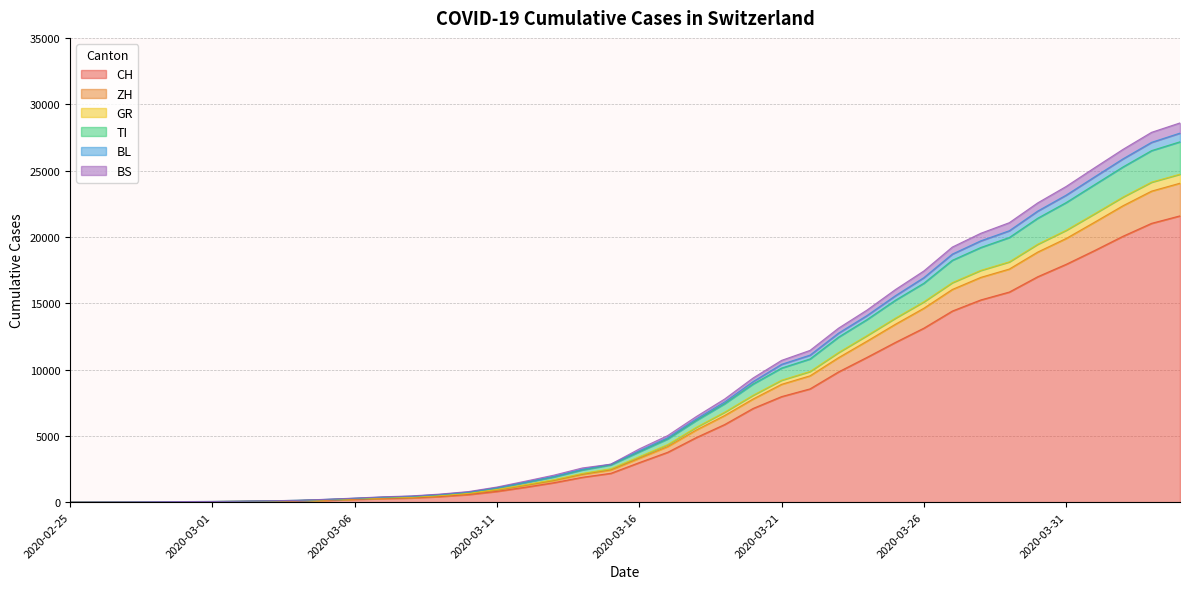

What is the label of the 30th point from the left?

2020-03-25